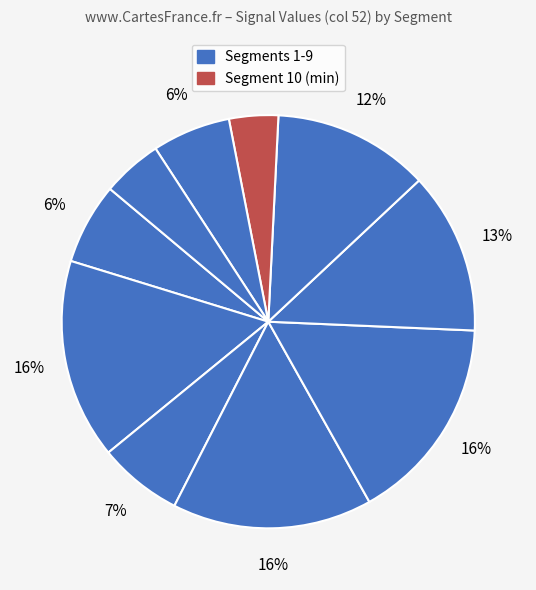

Which slice is the largest?

signal segment 5